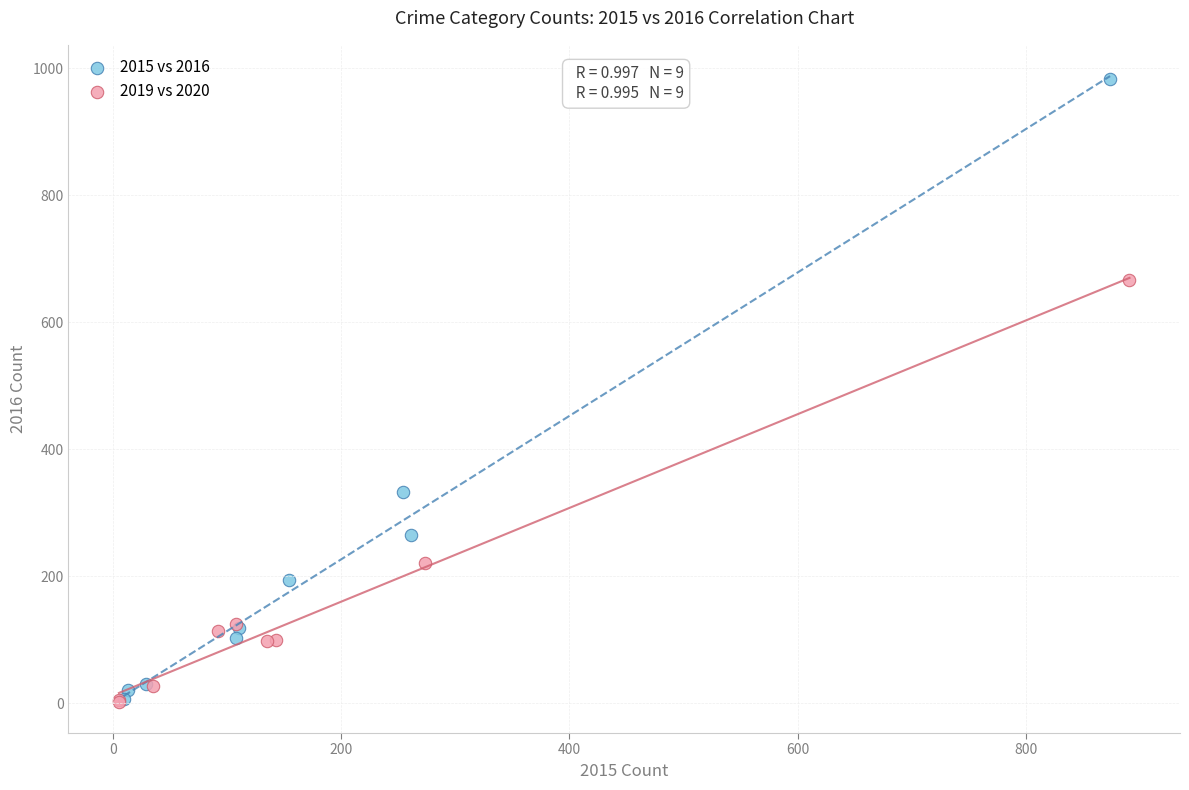

Which series contains the highest Y value?

2015 vs 2016